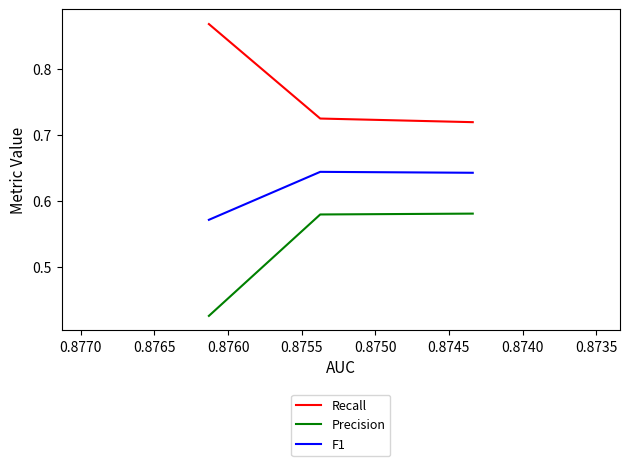

True or false: Precision has more than 0 interior local peaks.

False